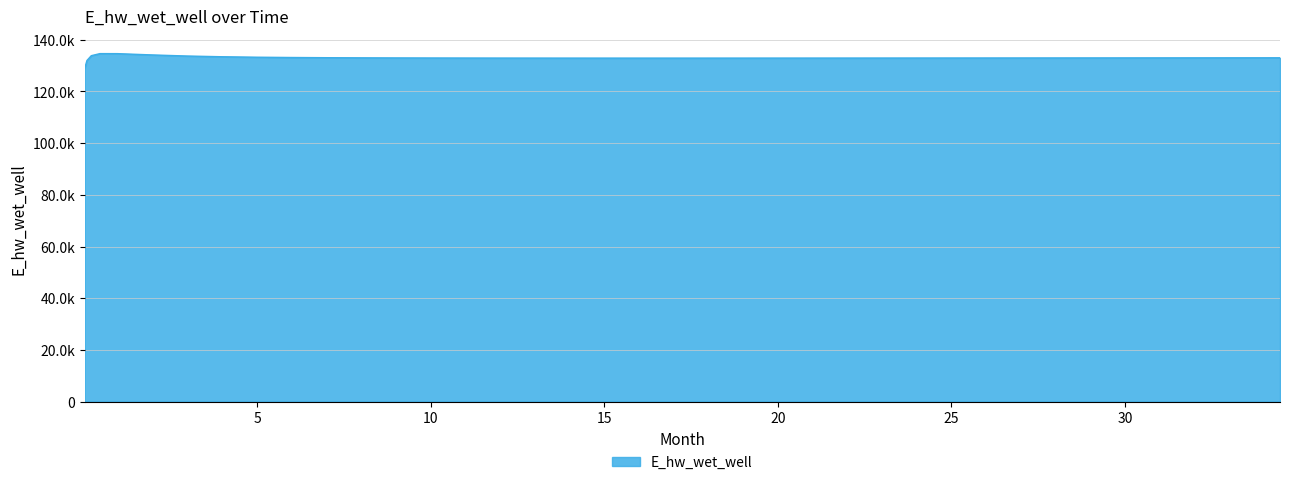

How many interior local peaks (higher than both neighbors) does the data have?

1